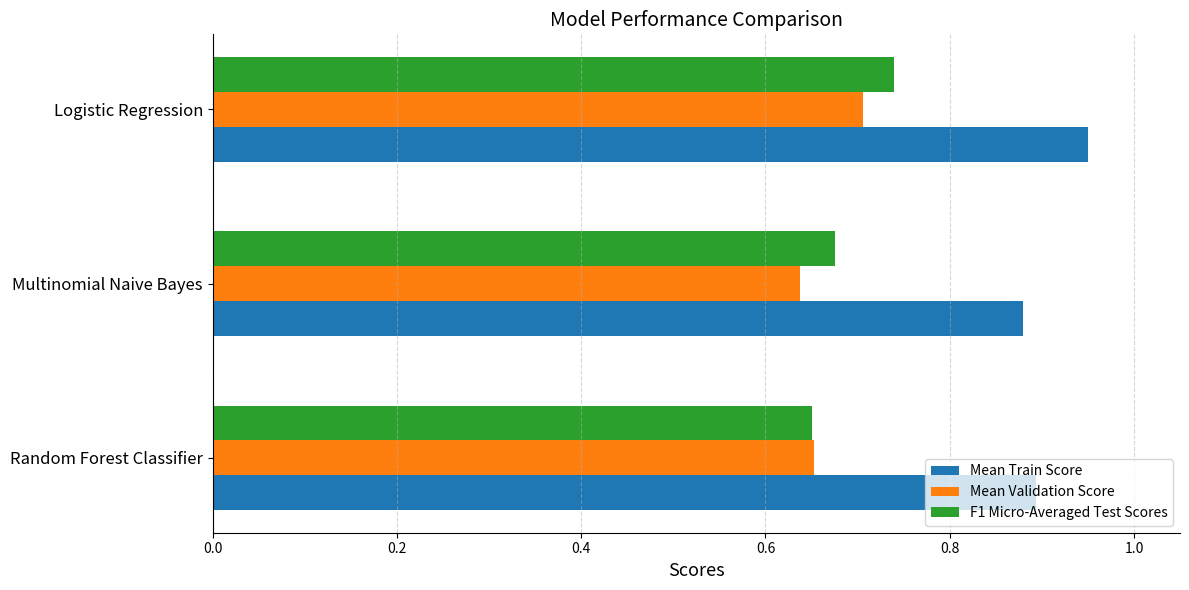

What is the sum of all F1 Micro-Averaged Test Scores values?

2.1